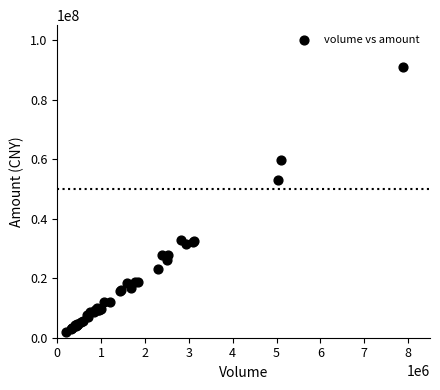

What Y value in the scatter plot is closest to 46423440?

52955669